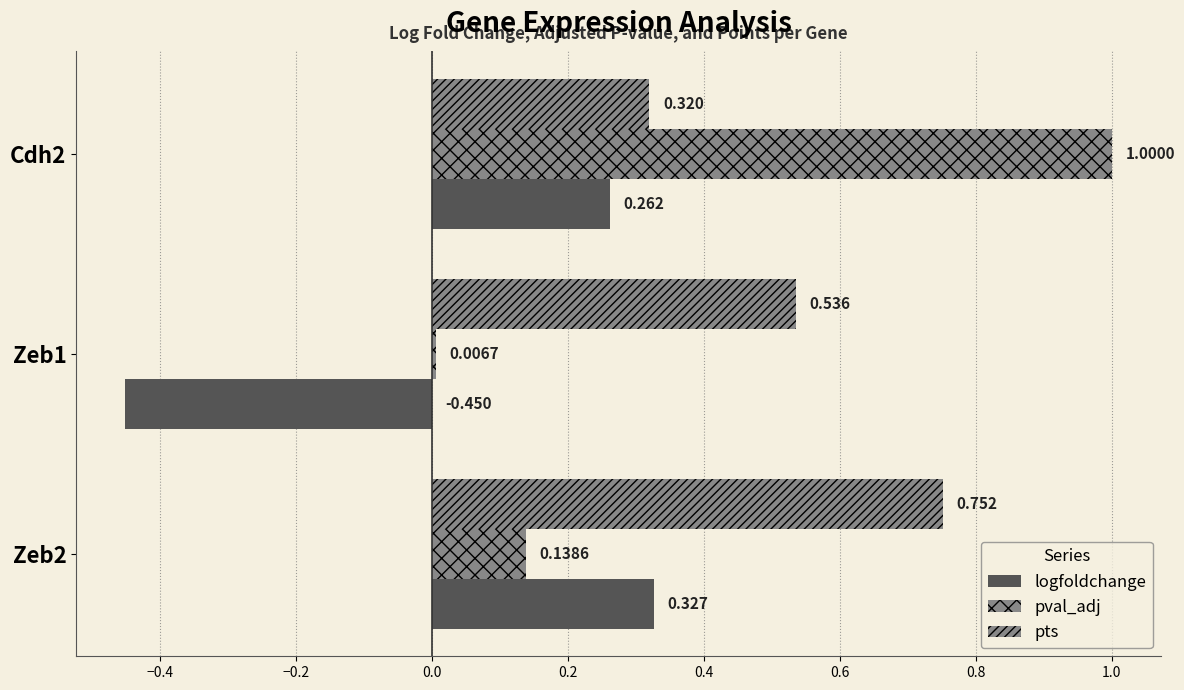

What is the maximum value for pval_adj?

1.0